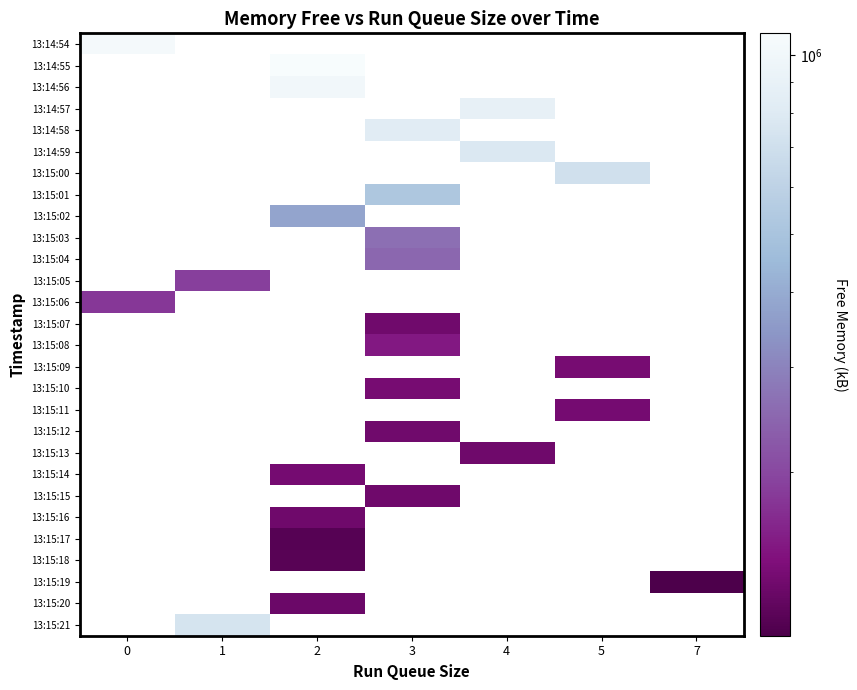

How many series are shown in this chart?

28